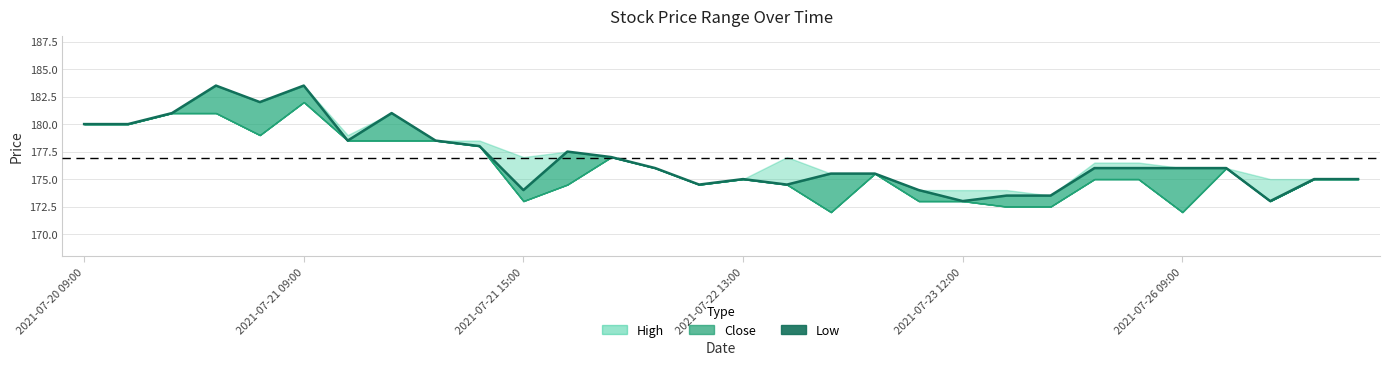

How many lines are shown in the chart?

3